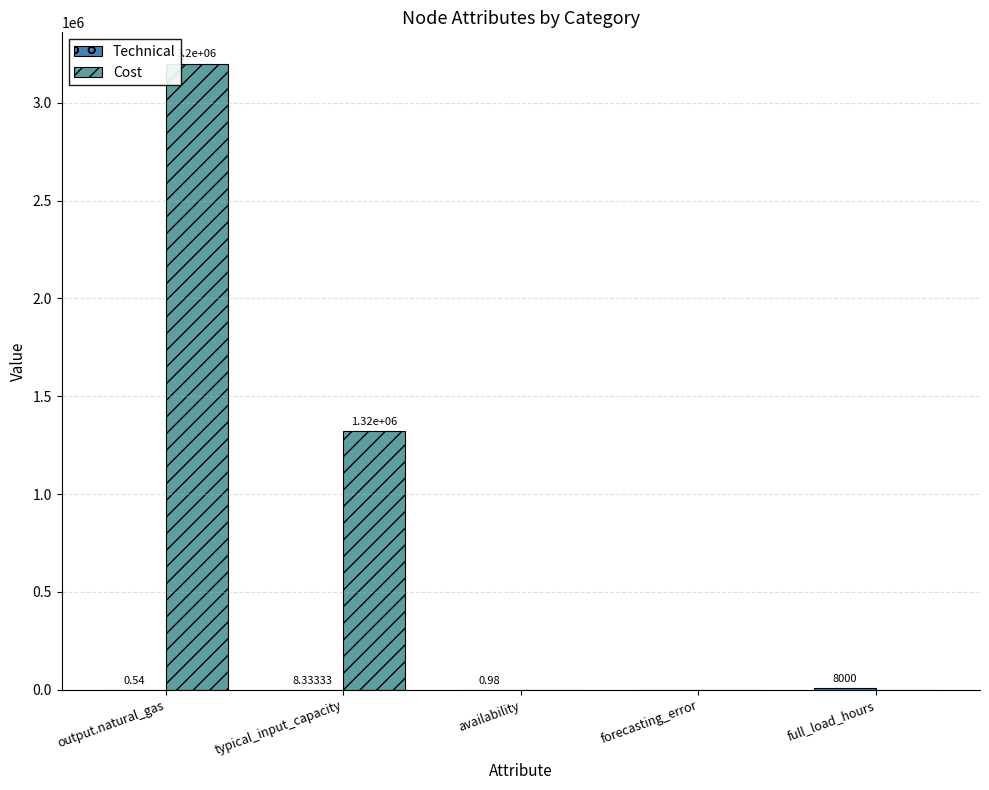

Where is Cost nearest to the value 1600000?

typical_input_capacity